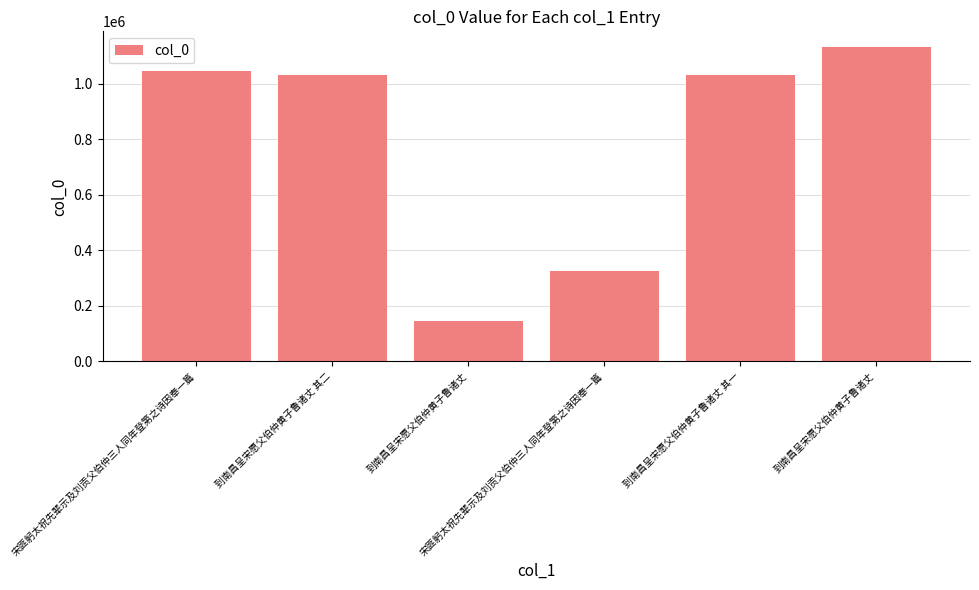

At which category does the chart reach its peak across all series?

到南昌呈宋愿父伯仲黄子鲁诸丈